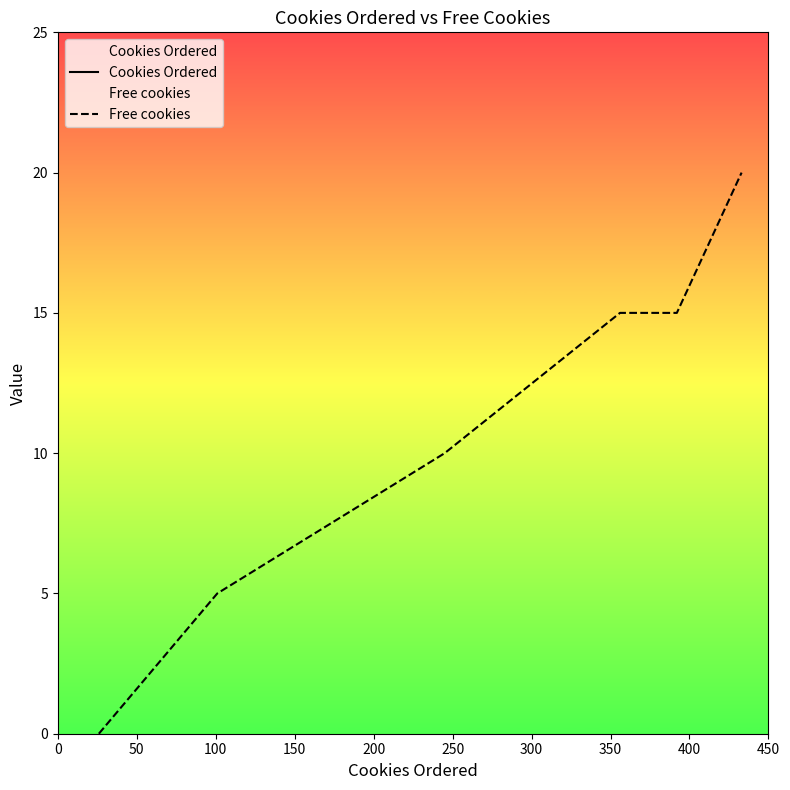

Which series changed the most between 0 and 250?

Cookies Ordered